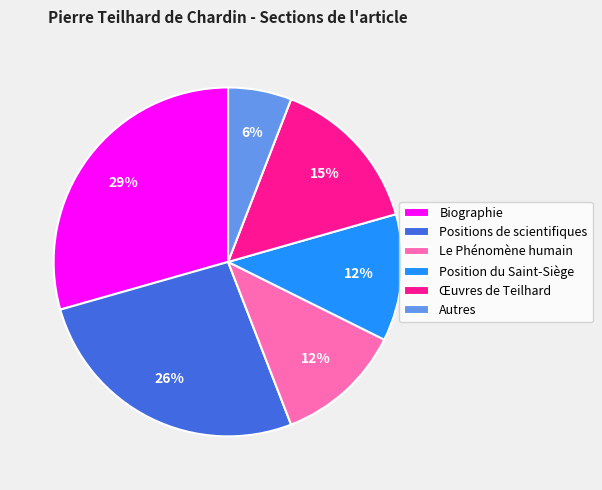

Is the sum of Œuvres de Teilhard and Position du Saint-Siège greater than half?

No